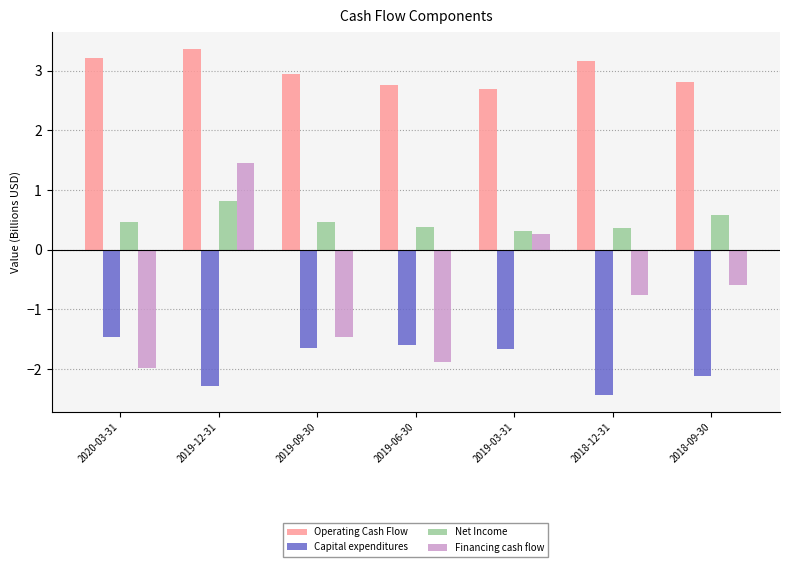

What is the approximate value of Financing cash flow at 2018-09-30?

-0.6